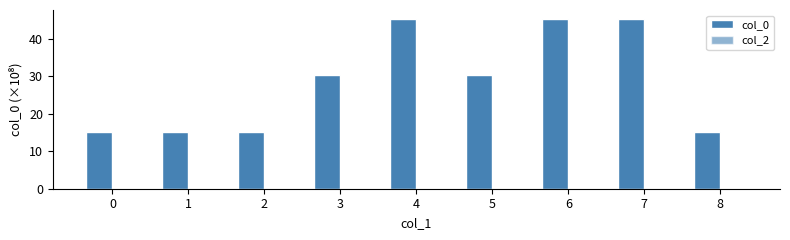

Reading left to right, list all the values displayed in this chart.

col_0: 0=15.1	1=15.1	2=15.1	3=30.3	4=45.5	5=30.3	6=45.4	7=45.3	8=15.1
col_2: 0=0.0	1=0.0	2=0.0	3=0.0	4=0.0	5=0.0	6=0.0	7=0.0	8=0.0